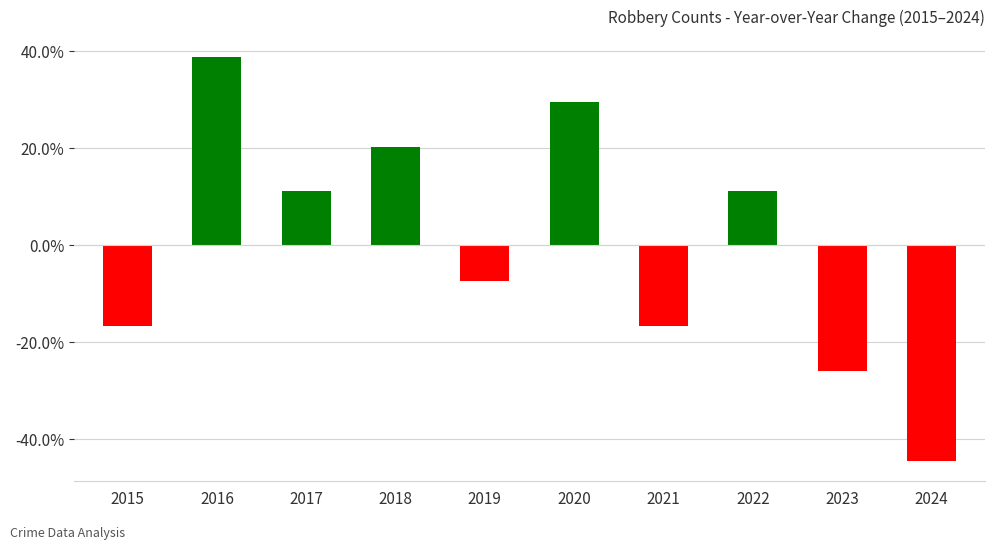

Where does the data first go above 0?

2016